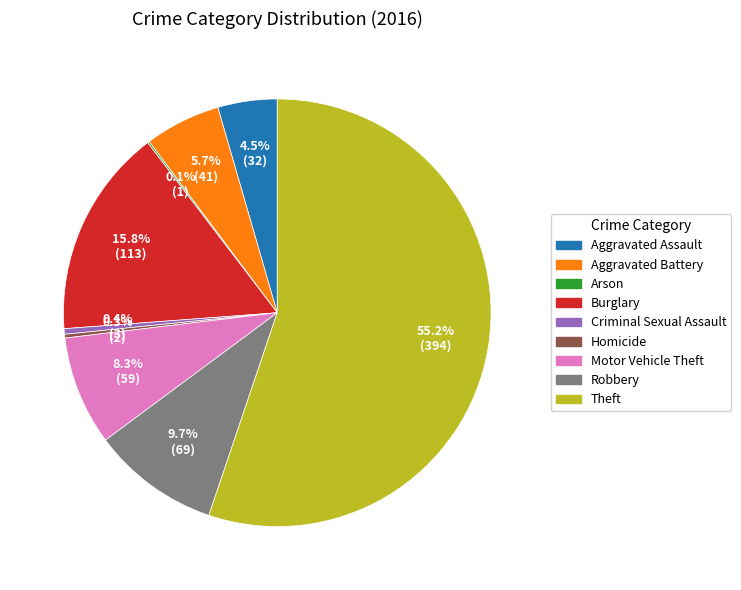

True or false: Aggravated Assault accounts for 10% of the total.

False